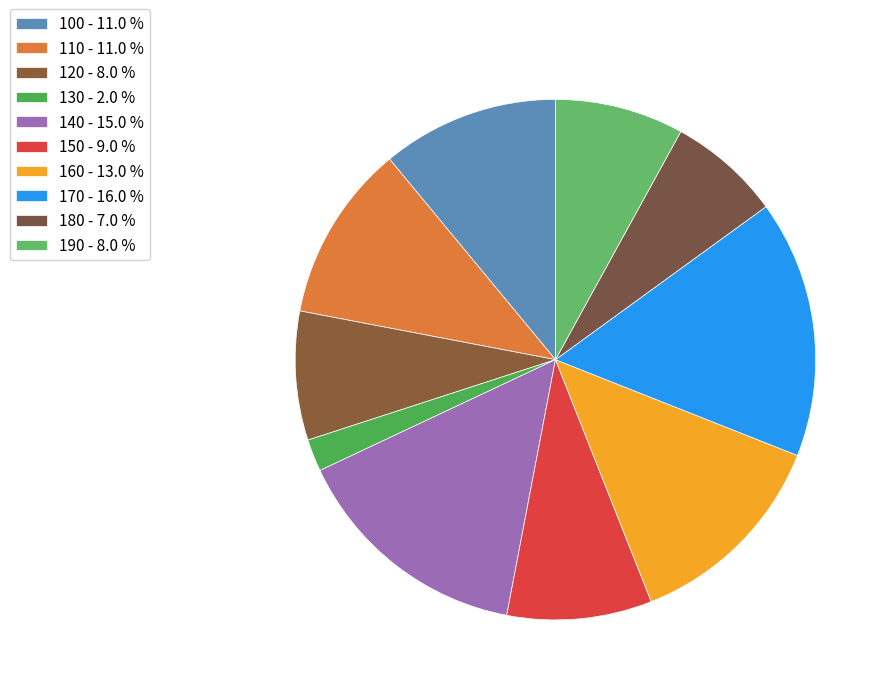

What is the total percentage of 160 and 170?

29.0%